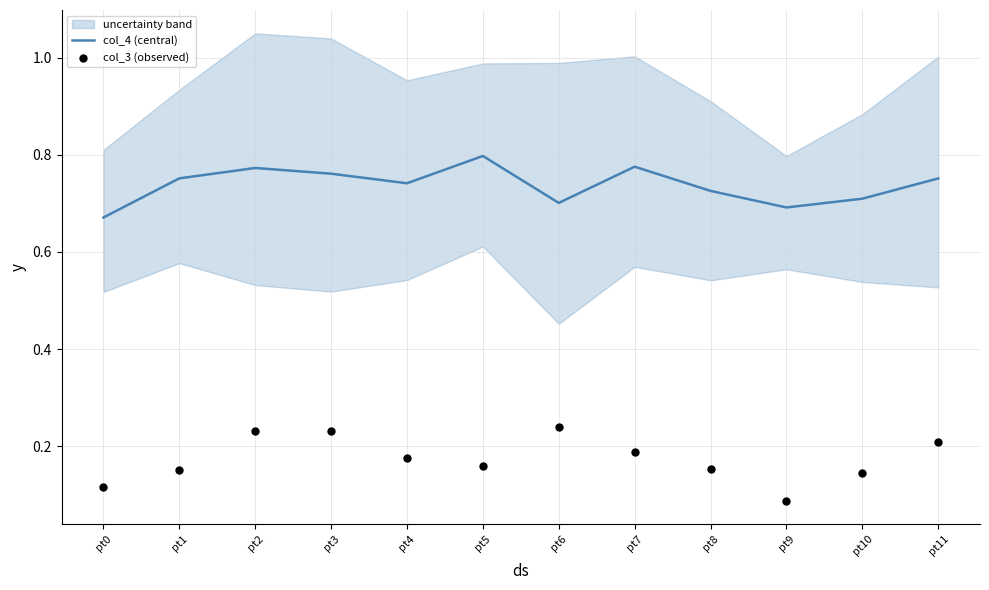

Is the value of col_4 (central) at pt2 greater than the value of col_3 (observed) at pt3?

Yes